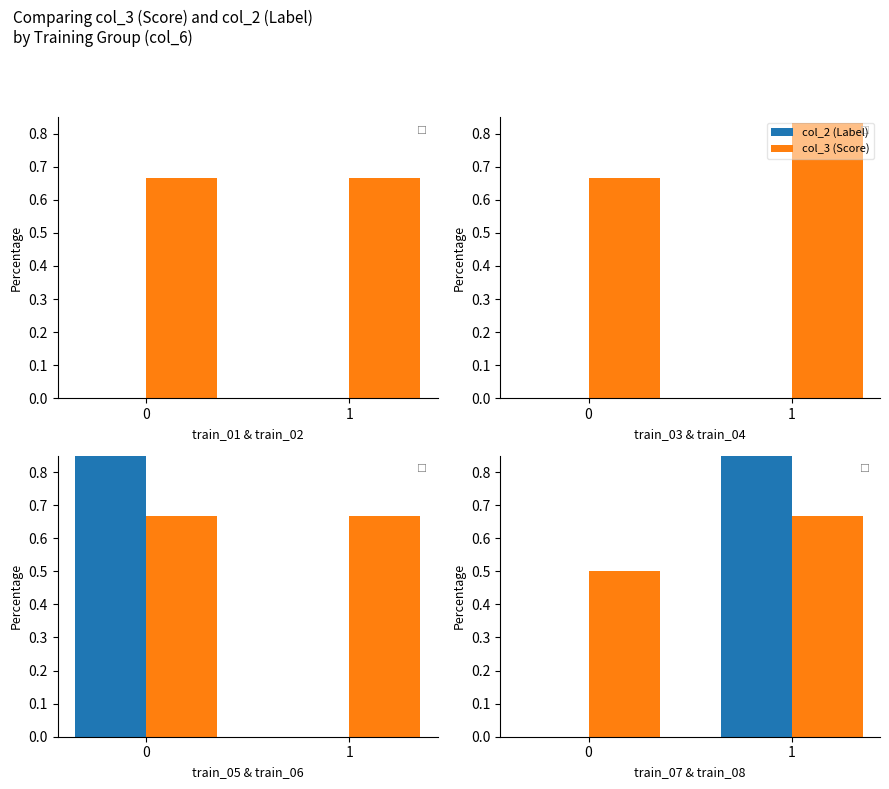

Rank the series at 0 from lowest to highest value.

col_2 (Label), col_3 (Score)